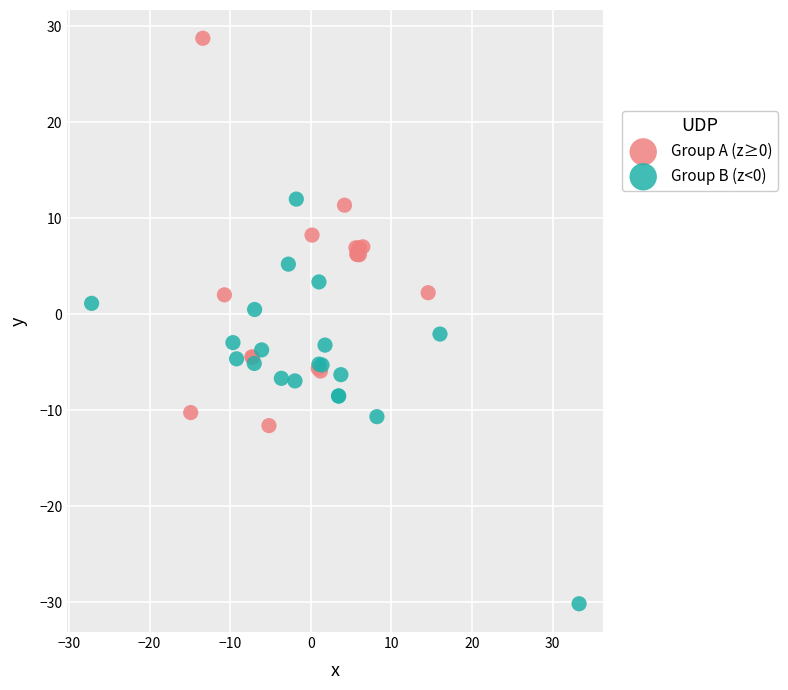

Which series reaches the minimum Y coordinate?

Group B (z<0)